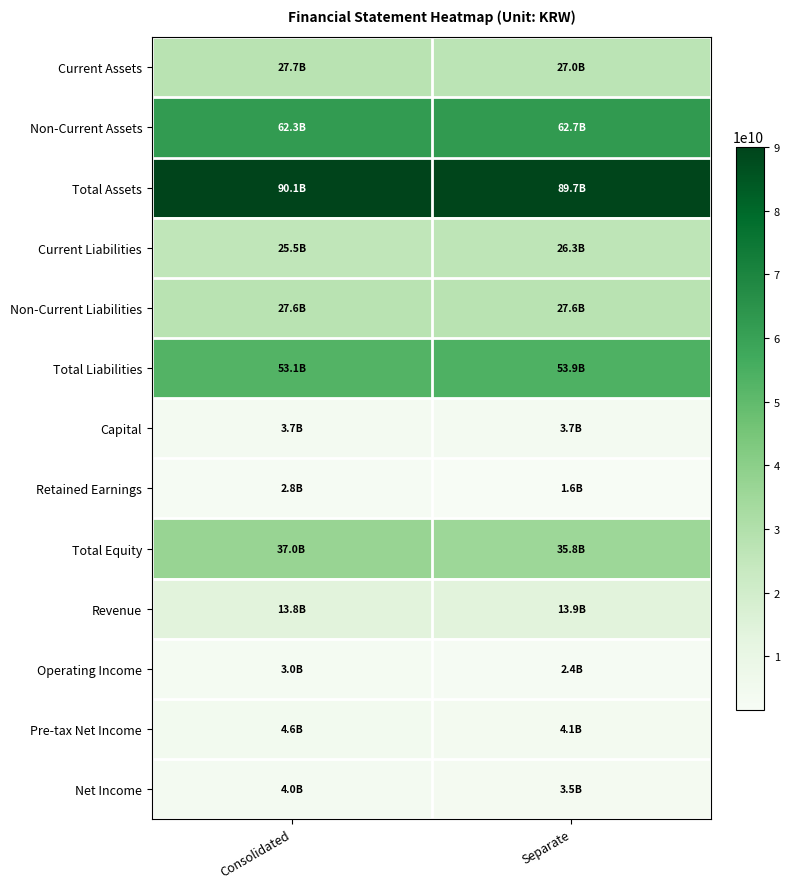

What is the total value across all series at Consolidated?

355246214021